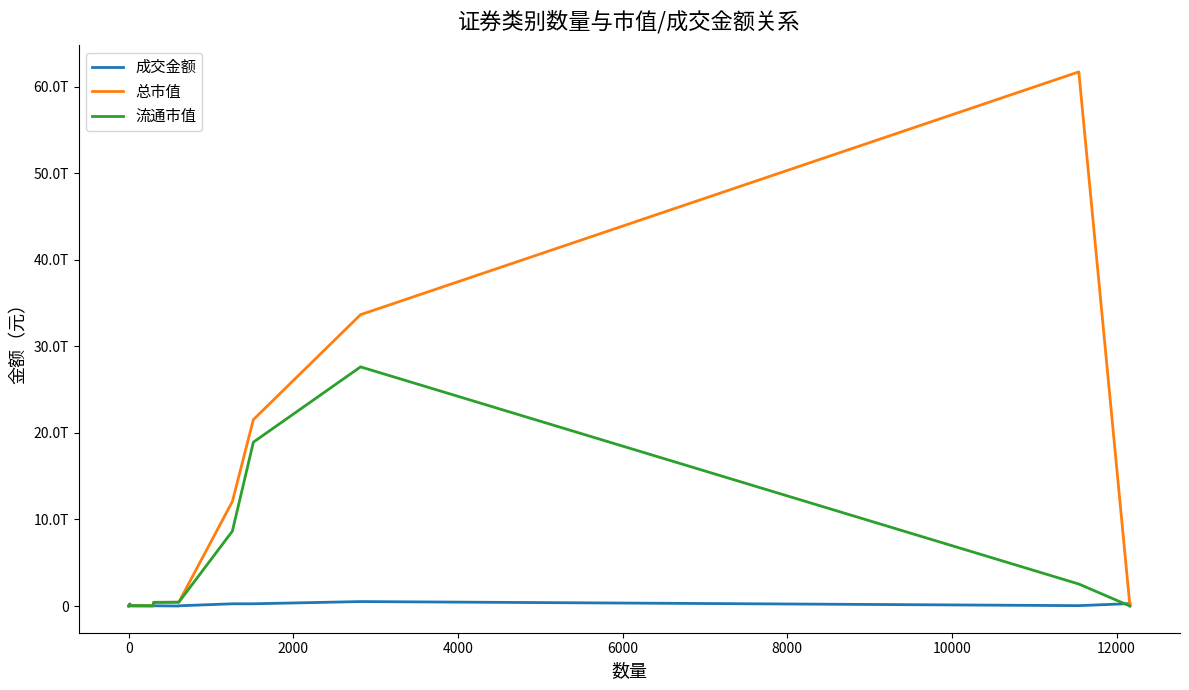

Does the chart display data point markers on the line(s)?

No